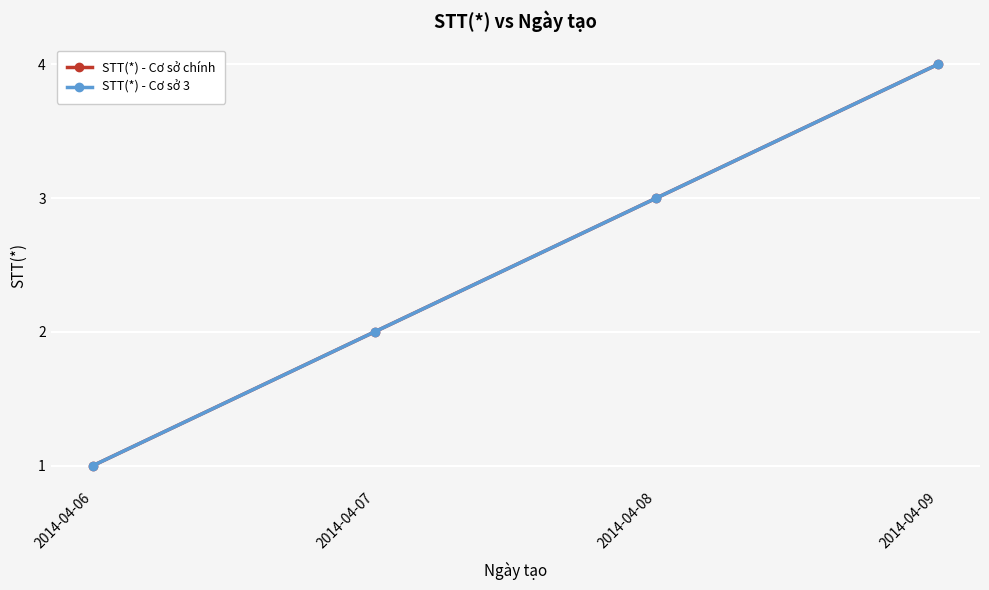

True or false: STT(*) - Cơ sở 3 has more than 2 interior local peaks.

False